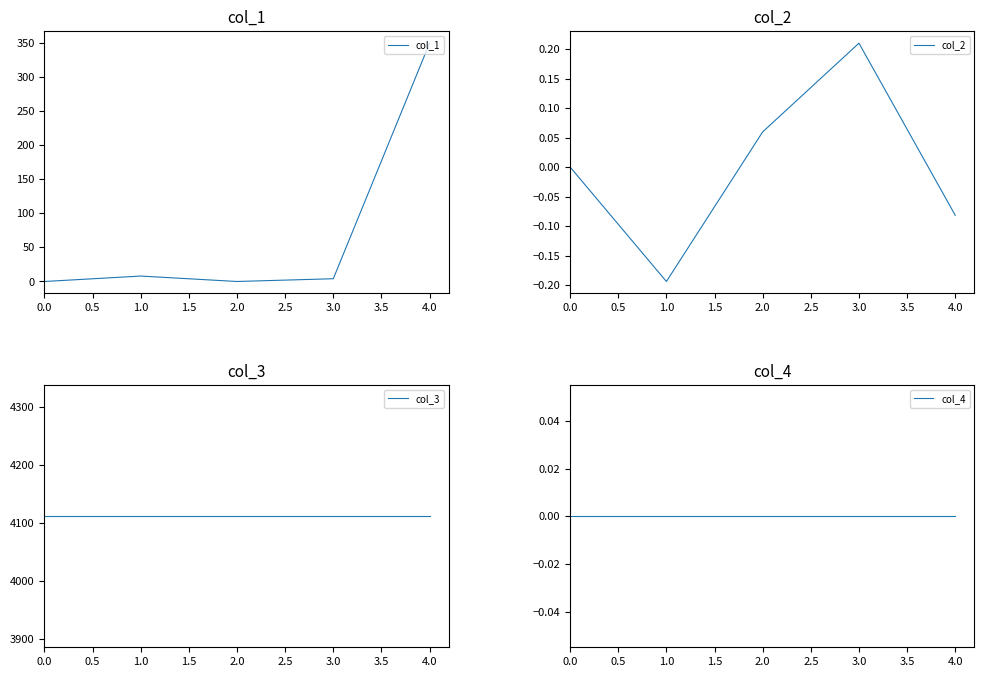

True or false: col_4 has more than 0 interior local peaks.

False